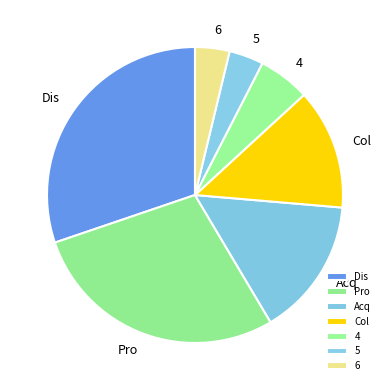

Approximately how many times larger is the value at 4 compared to 5?

1.5